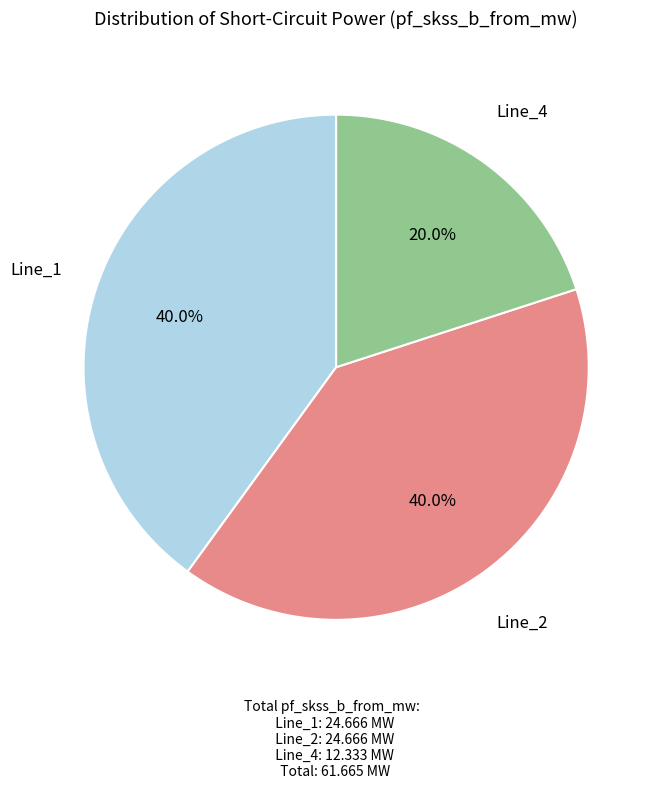

Is there a majority slice in this chart?

No